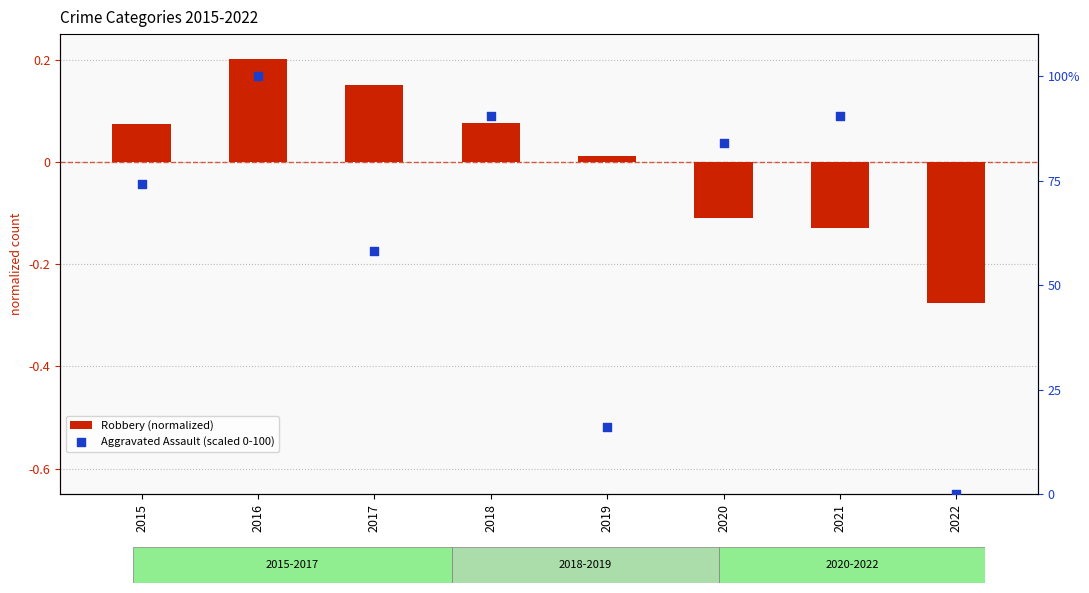

At which category is the sum across all series the highest?

2016